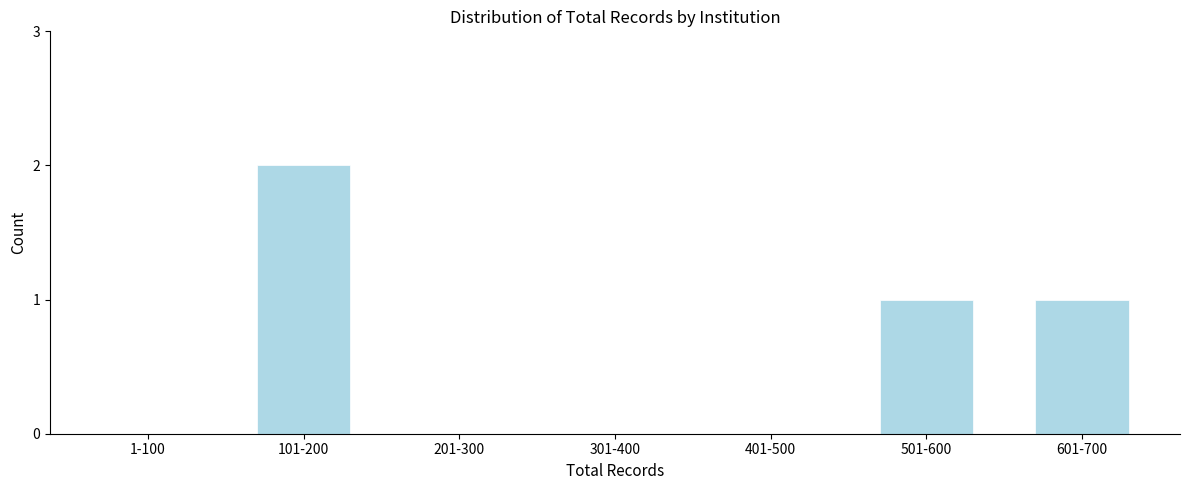

Reading left to right, transcribe all the data shown in this chart.

1-100=0	101-200=2	201-300=0	301-400=0	401-500=0	501-600=1	601-700=1